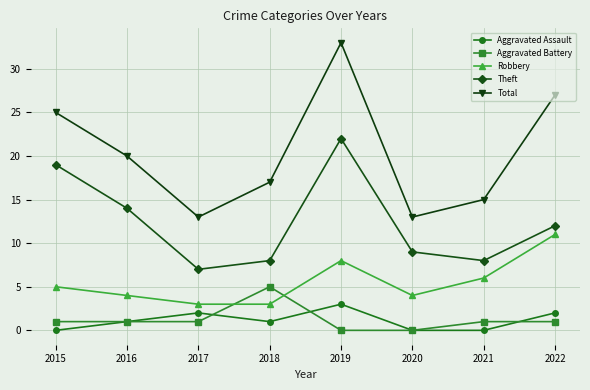

True or false: Theft has a value of 9 at 2020.

True